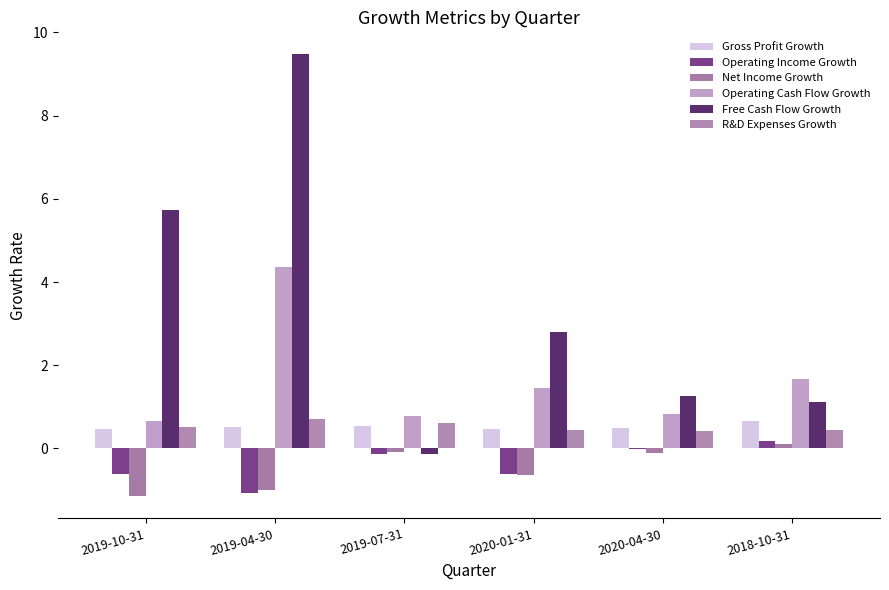

How many data points does each series have?

6